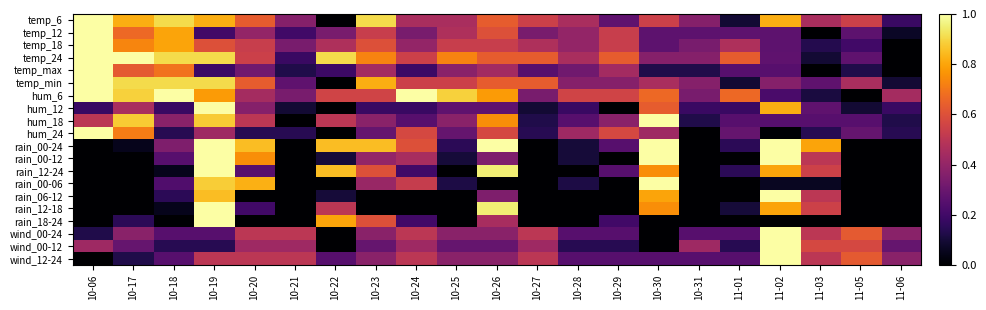

Reading left to right, what are all the values shown in this chart?

temp_6: 10-06=1.0	10-17=0.8	10-18=0.9	10-19=0.8	10-20=0.6	10-21=0.4	10-22=0.0	10-23=0.9	10-24=0.5	10-25=0.5	10-26=0.6	10-27=0.5	10-28=0.5	10-29=0.3	10-30=0.5	10-31=0.4	11-01=0.1	11-02=0.8	11-03=0.5	11-05=0.5	11-06=0.2
temp_12: 10-06=1.0	10-17=0.7	10-18=0.8	10-19=0.2	10-20=0.4	10-21=0.2	10-22=0.3	10-23=0.5	10-24=0.3	10-25=0.5	10-26=0.6	10-27=0.3	10-28=0.4	10-29=0.5	10-30=0.3	10-31=0.3	11-01=0.3	11-02=0.3	11-03=0.0	11-05=0.3	11-06=0.1
temp_18: 10-06=1.0	10-17=0.7	10-18=0.8	10-19=0.6	10-20=0.5	10-21=0.3	10-22=0.5	10-23=0.6	10-24=0.4	10-25=0.5	10-26=0.5	10-27=0.5	10-28=0.4	10-29=0.5	10-30=0.3	10-31=0.3	11-01=0.5	11-02=0.3	11-03=0.1	11-05=0.2	11-06=0.0
temp_24: 10-06=1.0	10-17=1.0	10-18=0.9	10-19=0.9	10-20=0.5	10-21=0.2	10-22=0.9	10-23=0.7	10-24=0.5	10-25=0.7	10-26=0.6	10-27=0.6	10-28=0.5	10-29=0.6	10-30=0.4	10-31=0.4	11-01=0.6	11-02=0.3	11-03=0.1	11-05=0.3	11-06=0.0
temp_max: 10-06=1.0	10-17=0.6	10-18=0.7	10-19=0.2	10-20=0.3	10-21=0.1	10-22=0.2	10-23=0.4	10-24=0.2	10-25=0.4	10-26=0.4	10-27=0.2	10-28=0.3	10-29=0.4	10-30=0.1	10-31=0.1	11-01=0.2	11-02=0.2	11-03=0.0	11-05=0.1	11-06=0.0
temp_min: 10-06=1.0	10-17=0.9	10-18=0.9	10-19=0.9	10-20=0.6	10-21=0.3	10-22=0.0	10-23=0.8	10-24=0.5	10-25=0.5	10-26=0.6	10-27=0.6	10-28=0.4	10-29=0.4	10-30=0.5	10-31=0.4	11-01=0.1	11-02=0.4	11-03=0.3	11-05=0.5	11-06=0.1
hum_6: 10-06=1.0	10-17=0.9	10-18=1.0	10-19=0.8	10-20=0.4	10-21=0.3	10-22=0.6	10-23=0.6	10-24=1.0	10-25=0.9	10-26=0.8	10-27=0.3	10-28=0.6	10-29=0.6	10-30=0.7	10-31=0.3	11-01=0.7	11-02=0.2	11-03=0.1	11-05=0.0	11-06=0.4
hum_12: 10-06=0.2	10-17=0.5	10-18=0.2	10-19=1.0	10-20=0.4	10-21=0.1	10-22=0.0	10-23=0.2	10-24=0.2	10-25=0.3	10-26=0.3	10-27=0.1	10-28=0.2	10-29=0.0	10-30=0.6	10-31=0.2	11-01=0.2	11-02=0.8	11-03=0.3	11-05=0.1	11-06=0.2
hum_18: 10-06=0.5	10-17=0.9	10-18=0.4	10-19=0.9	10-20=0.5	10-21=0.0	10-22=0.5	10-23=0.4	10-24=0.2	10-25=0.4	10-26=0.8	10-27=0.1	10-28=0.2	10-29=0.4	10-30=1.0	10-31=0.1	11-01=0.2	11-02=0.2	11-03=0.2	11-05=0.2	11-06=0.1
hum_24: 10-06=1.0	10-17=0.7	10-18=0.1	10-19=0.4	10-20=0.1	10-21=0.1	10-22=0.0	10-23=0.3	10-24=0.6	10-25=0.3	10-26=0.6	10-27=0.1	10-28=0.4	10-29=0.6	10-30=0.4	10-31=0.0	11-01=0.3	11-02=0.0	11-03=0.1	11-05=0.3	11-06=0.1
rain_00-24: 10-06=0.0	10-17=0.1	10-18=0.3	10-19=1.0	10-20=0.8	10-21=0.0	10-22=0.8	10-23=0.8	10-24=0.6	10-25=0.1	10-26=1.0	10-27=0.0	10-28=0.1	10-29=0.2	10-30=1.0	10-31=0.0	11-01=0.1	11-02=1.0	11-03=0.8	11-05=0.0	11-06=0.0
rain_00-12: 10-06=0.0	10-17=0.0	10-18=0.2	10-19=1.0	10-20=0.8	10-21=0.0	10-22=0.1	10-23=0.4	10-24=0.5	10-25=0.1	10-26=0.3	10-27=0.0	10-28=0.1	10-29=0.0	10-30=1.0	10-31=0.0	11-01=0.0	11-02=1.0	11-03=0.5	11-05=0.0	11-06=0.0
rain_12-24: 10-06=0.0	10-17=0.0	10-18=0.1	10-19=1.0	10-20=0.2	10-21=0.0	10-22=0.8	10-23=0.6	10-24=0.2	10-25=0.0	10-26=0.9	10-27=0.0	10-28=0.0	10-29=0.2	10-30=0.8	10-31=0.0	11-01=0.1	11-02=0.8	11-03=0.6	11-05=0.0	11-06=0.0
rain_00-06: 10-06=0.0	10-17=0.0	10-18=0.2	10-19=0.9	10-20=0.8	10-21=0.0	10-22=0.0	10-23=0.4	10-24=0.5	10-25=0.1	10-26=0.0	10-27=0.0	10-28=0.1	10-29=0.0	10-30=1.0	10-31=0.0	11-01=0.0	11-02=0.1	11-03=0.1	11-05=0.0	11-06=0.0
rain_06-12: 10-06=0.0	10-17=0.0	10-18=0.1	10-19=0.8	10-20=0.0	10-21=0.0	10-22=0.1	10-23=0.0	10-24=0.0	10-25=0.0	10-26=0.3	10-27=0.0	10-28=0.0	10-29=0.0	10-30=0.8	10-31=0.0	11-01=0.0	11-02=1.0	11-03=0.5	11-05=0.0	11-06=0.0
rain_12-18: 10-06=0.0	10-17=0.0	10-18=0.1	10-19=1.0	10-20=0.2	10-21=0.0	10-22=0.5	10-23=0.0	10-24=0.0	10-25=0.0	10-26=0.9	10-27=0.0	10-28=0.0	10-29=0.0	10-30=0.8	10-31=0.0	11-01=0.1	11-02=0.8	11-03=0.6	11-05=0.0	11-06=0.0
rain_18-24: 10-06=0.0	10-17=0.1	10-18=0.0	10-19=1.0	10-20=0.0	10-21=0.0	10-22=0.8	10-23=0.6	10-24=0.2	10-25=0.0	10-26=0.5	10-27=0.0	10-28=0.0	10-29=0.2	10-30=0.0	10-31=0.0	11-01=0.0	11-02=0.0	11-03=0.0	11-05=0.0	11-06=0.0
wind_00-24: 10-06=0.1	10-17=0.4	10-18=0.2	10-19=0.2	10-20=0.5	10-21=0.5	10-22=0.0	10-23=0.4	10-24=0.5	10-25=0.4	10-26=0.4	10-27=0.5	10-28=0.2	10-29=0.2	10-30=0.0	10-31=0.2	11-01=0.2	11-02=1.0	11-03=0.5	11-05=0.6	11-06=0.4
wind_00-12: 10-06=0.4	10-17=0.3	10-18=0.1	10-19=0.1	10-20=0.4	10-21=0.4	10-22=0.0	10-23=0.3	10-24=0.4	10-25=0.3	10-26=0.3	10-27=0.4	10-28=0.1	10-29=0.1	10-30=0.0	10-31=0.4	11-01=0.1	11-02=1.0	11-03=0.6	11-05=0.6	11-06=0.3
wind_12-24: 10-06=0.0	10-17=0.1	10-18=0.2	10-19=0.5	10-20=0.5	10-21=0.5	10-22=0.2	10-23=0.4	10-24=0.5	10-25=0.4	10-26=0.4	10-27=0.5	10-28=0.2	10-29=0.2	10-30=0.2	10-31=0.2	11-01=0.2	11-02=1.0	11-03=0.5	11-05=0.6	11-06=0.4